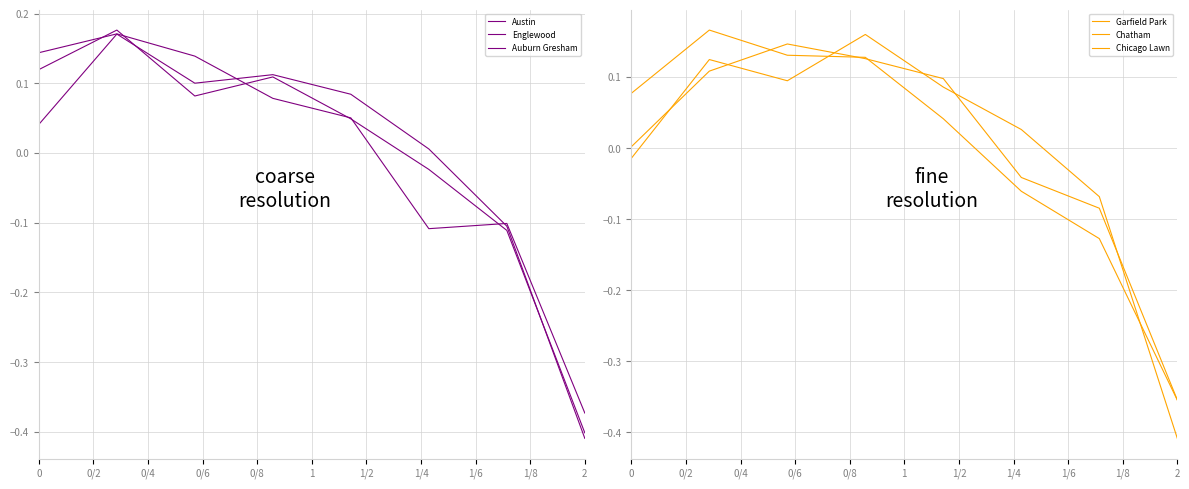

Which series changed the most between 0/2 and 0/8?

Englewood